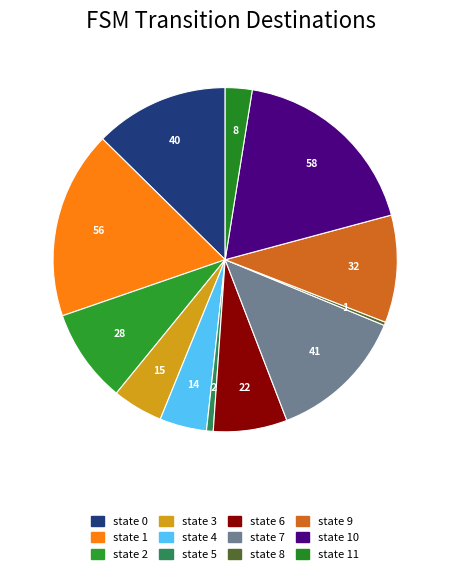

Does any single category account for the majority?

No